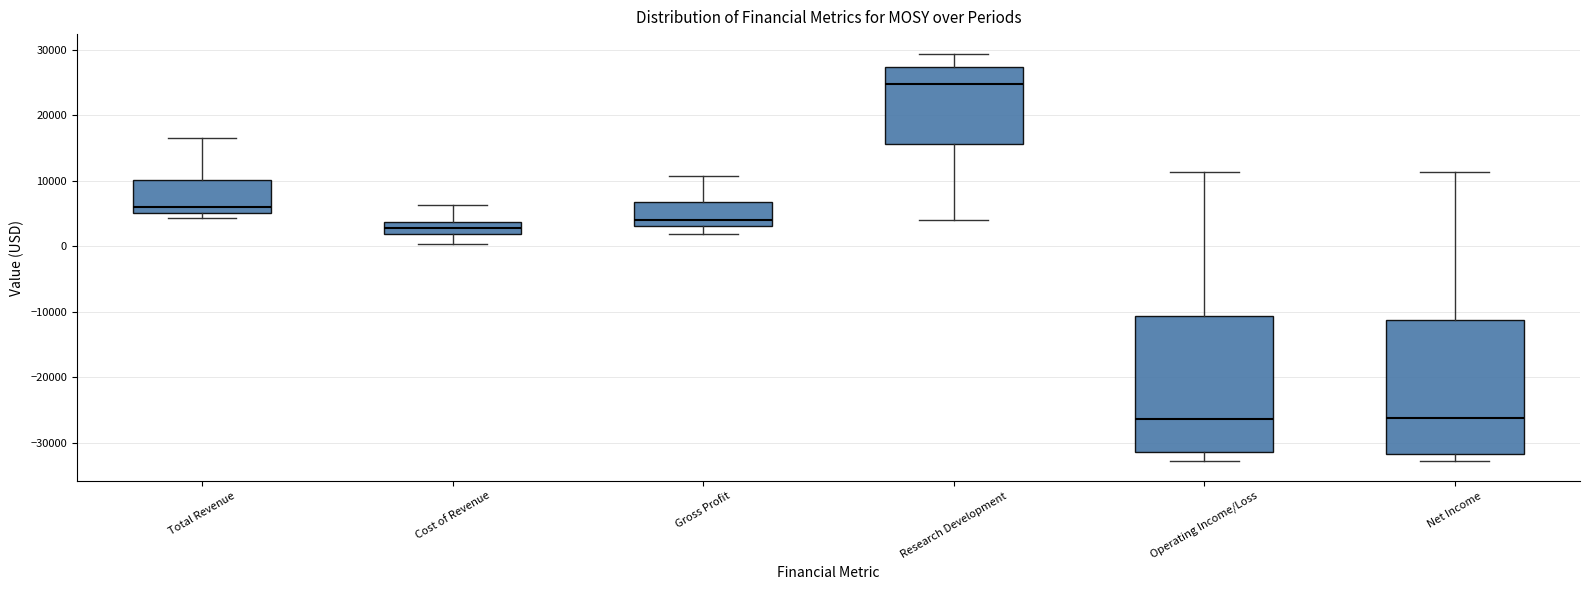

Where does the upper whisker of the box for Net Income end on the y-axis? The values are not printed on the chart, so give them approximately, as read against the axis.

11000